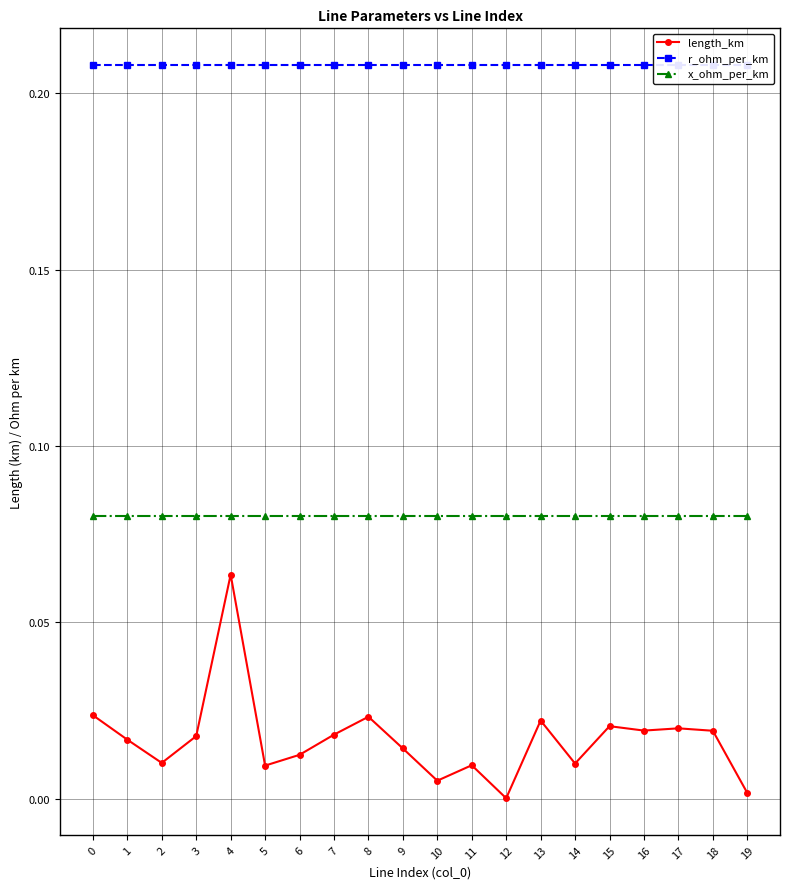

Reading left to right, extract all data points from this chart.

length_km: 0=0.0	1=0.0	2=0.0	3=0.0	4=0.1	5=0.0	6=0.0	7=0.0	8=0.0	9=0.0	10=0.0	11=0.0	12=0.0	13=0.0	14=0.0	15=0.0	16=0.0	17=0.0	18=0.0	19=0.0
r_ohm_per_km: 0=0.2	1=0.2	2=0.2	3=0.2	4=0.2	5=0.2	6=0.2	7=0.2	8=0.2	9=0.2	10=0.2	11=0.2	12=0.2	13=0.2	14=0.2	15=0.2	16=0.2	17=0.2	18=0.2	19=0.2
x_ohm_per_km: 0=0.1	1=0.1	2=0.1	3=0.1	4=0.1	5=0.1	6=0.1	7=0.1	8=0.1	9=0.1	10=0.1	11=0.1	12=0.1	13=0.1	14=0.1	15=0.1	16=0.1	17=0.1	18=0.1	19=0.1